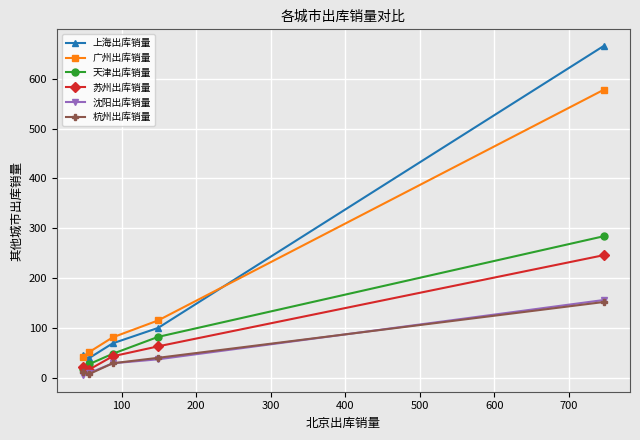

List the series in order of their peak value, lowest first.

杭州出库销量, 沈阳出库销量, 苏州出库销量, 天津出库销量, 广州出库销量, 上海出库销量